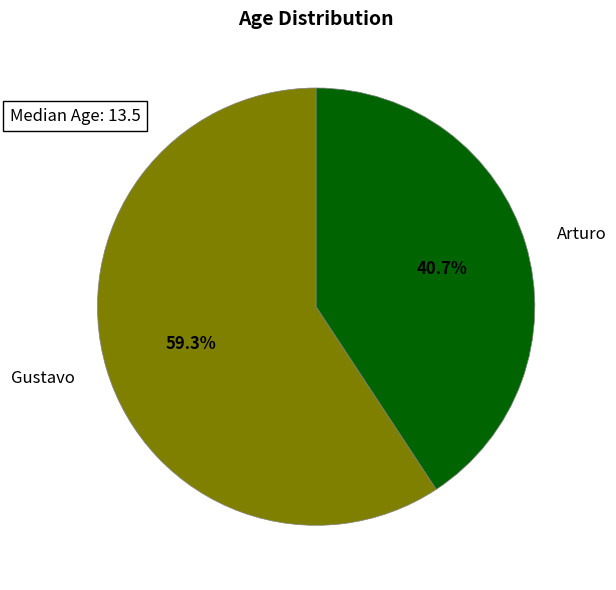

Is Gustavo the majority of the pie?

Yes